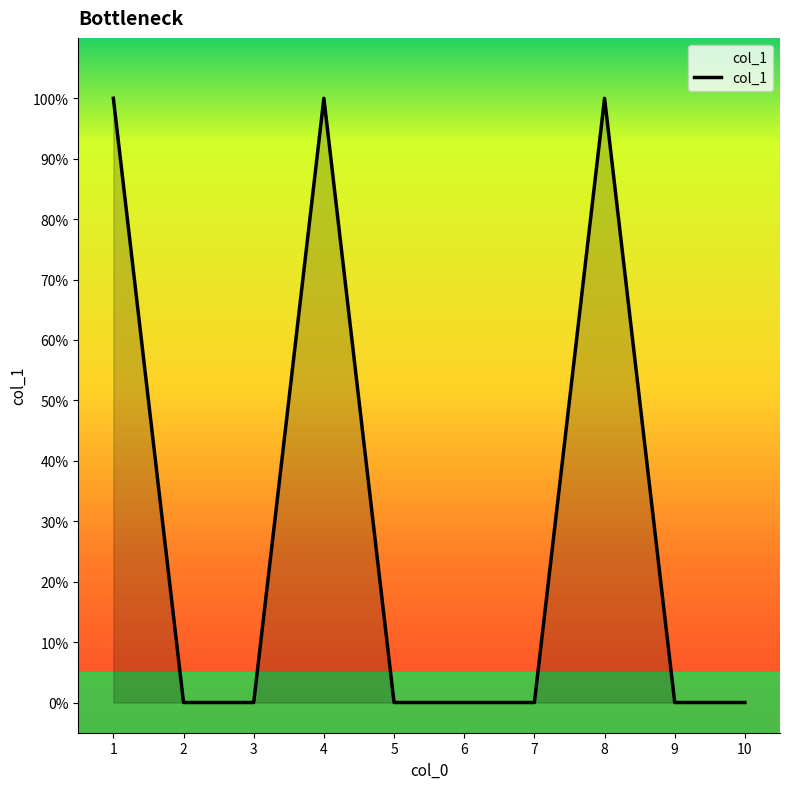

Count the values in the range 0 to 1.

10